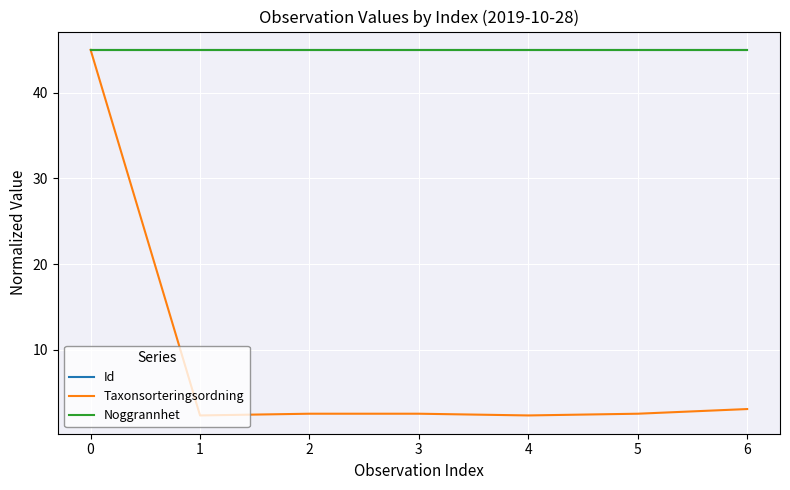

What is the lowest value of the Taxonsorteringsordning series?

2.4